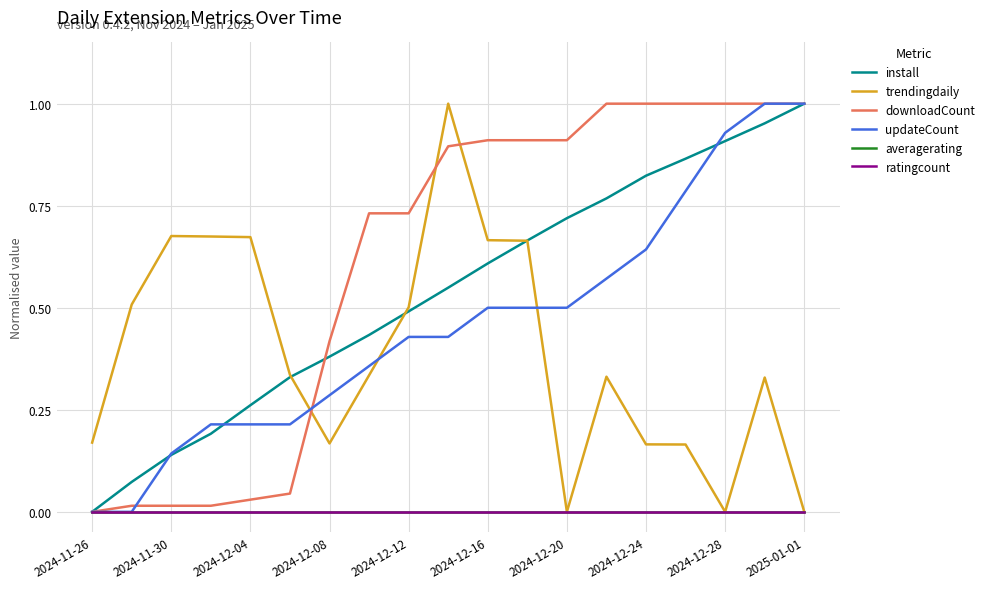

True or false: install and averagerating cross at least once.

False